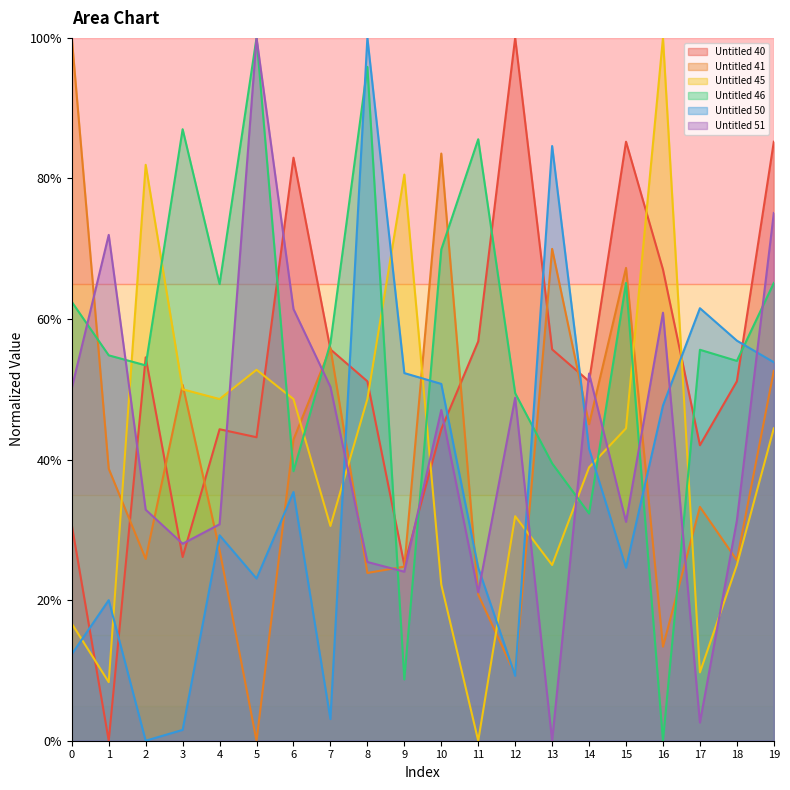

At which category does Untitled 46 reach its first local valley?

2